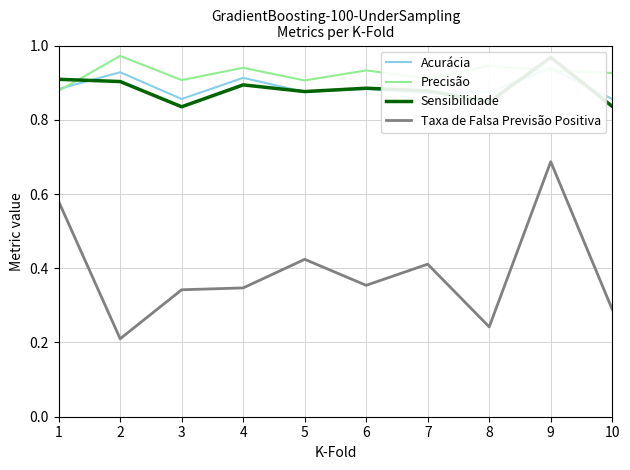

At which label is Acurácia closest to 0?

3